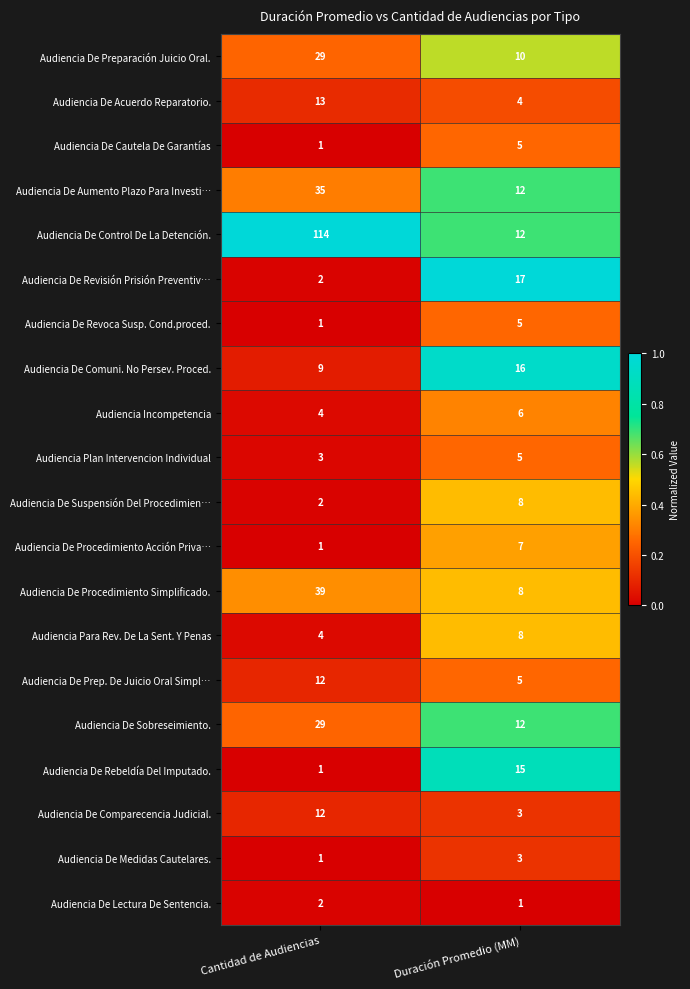

What is the greatest value displayed?

114